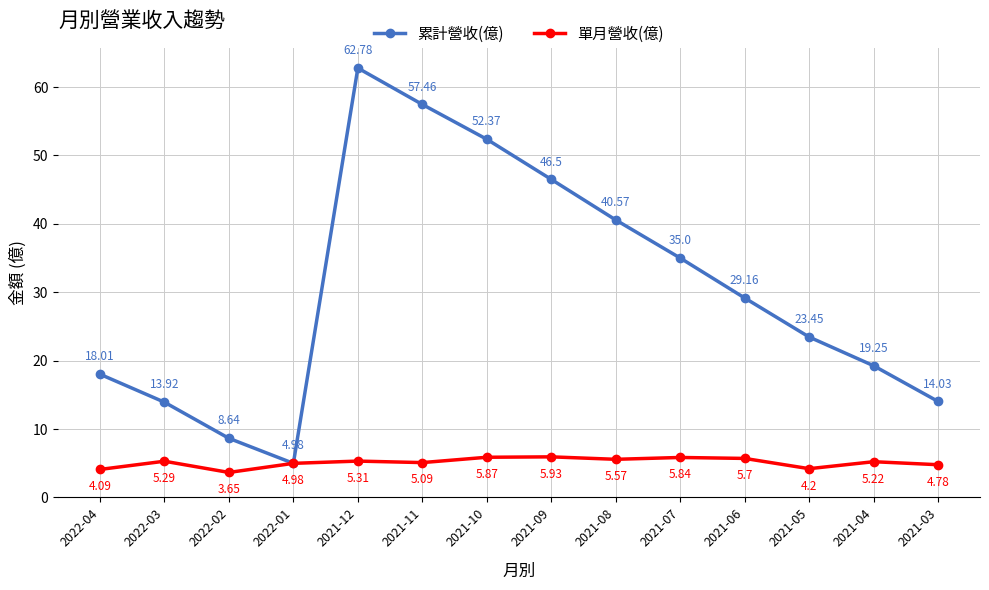

Is the value of 單月營收(億) at 2021-04 greater than the value of 累計營收(億) at 2021-06?

No